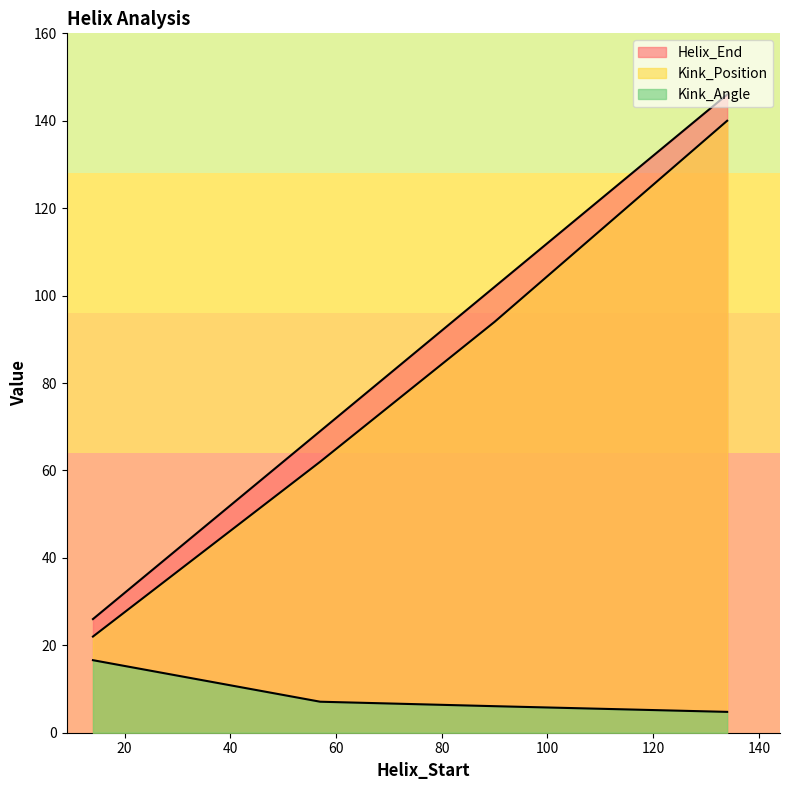

What is the difference between the Kink_Angle values at 14 and 57?

9.5